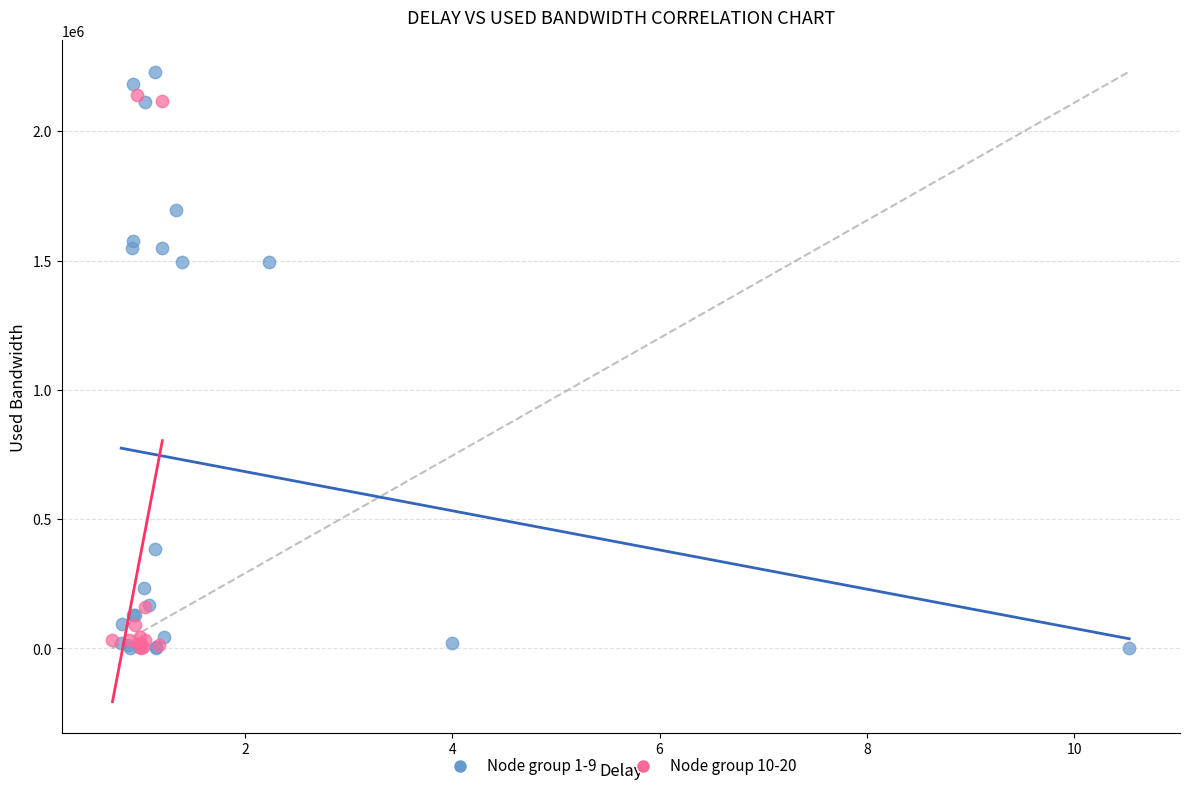

Which series has the widest spread of Y values?

Node group 1-9